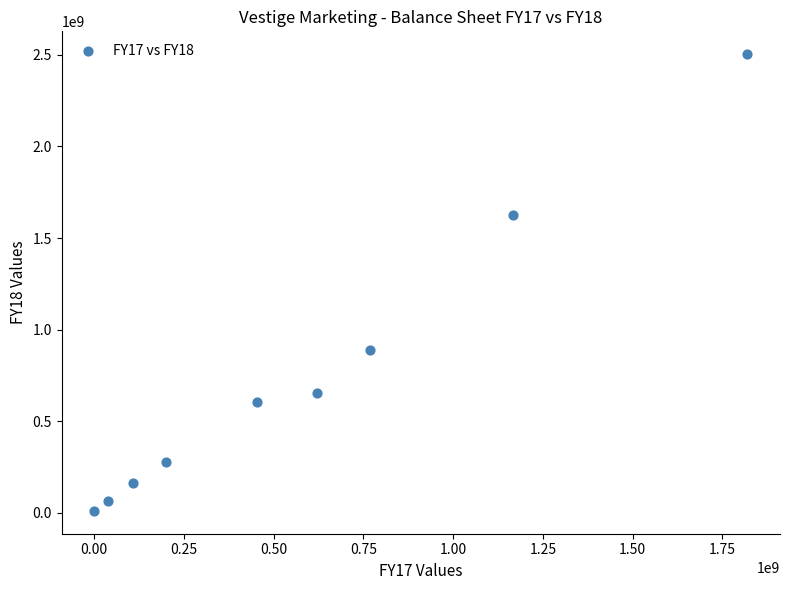

What is the range of X values (max minus min)?

1819593016.1